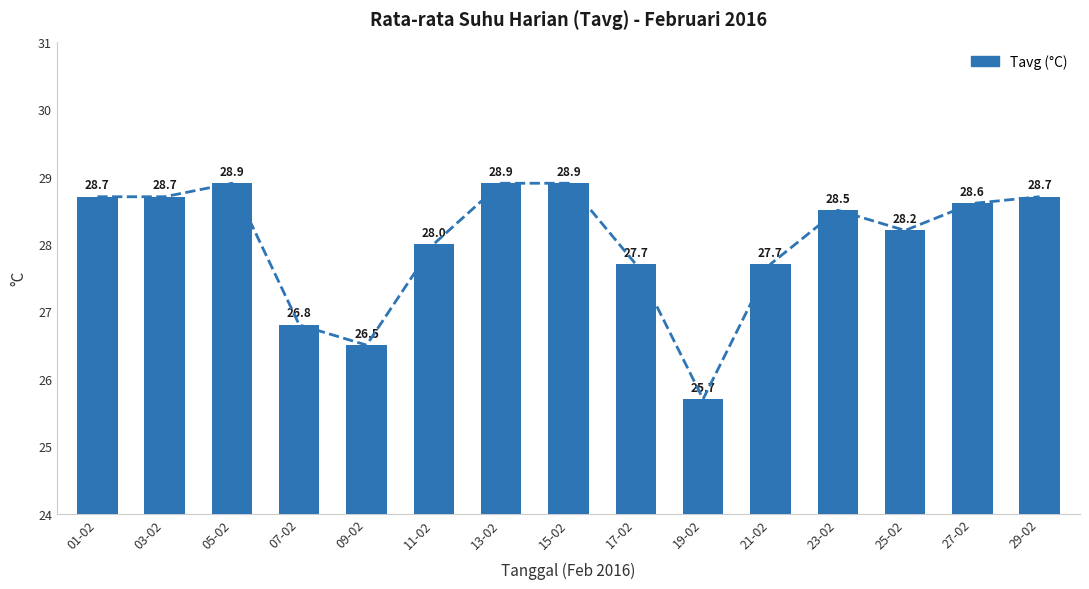

At which label does the data first exceed 28?

01-02